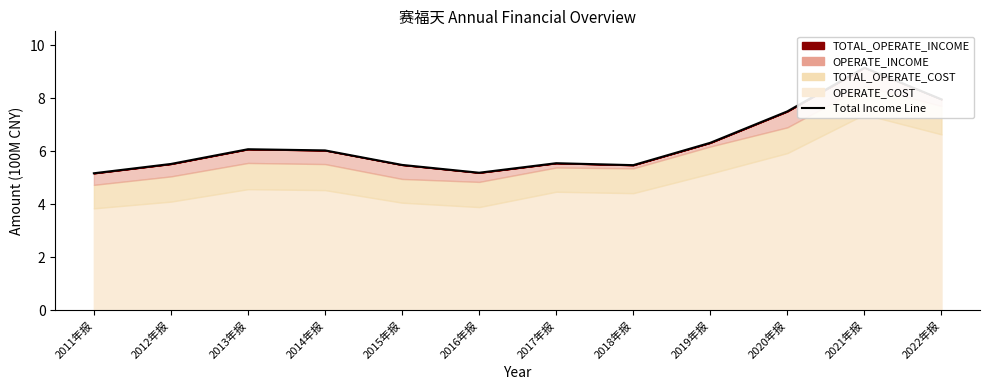

How many values are below 6?

6